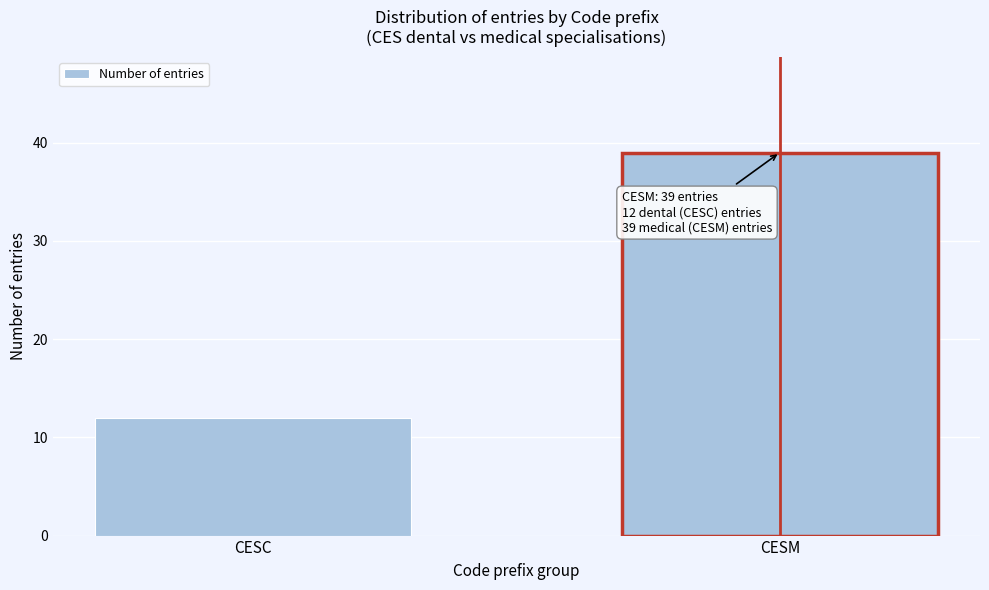

Reading left to right, extract all data points from this chart.

CESC=12	CESM=39